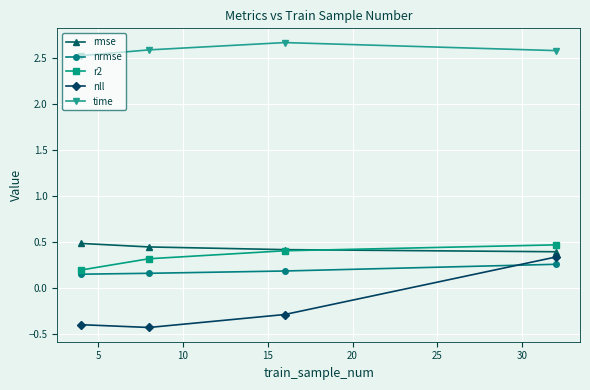

Count the number of categories in the chart.

4